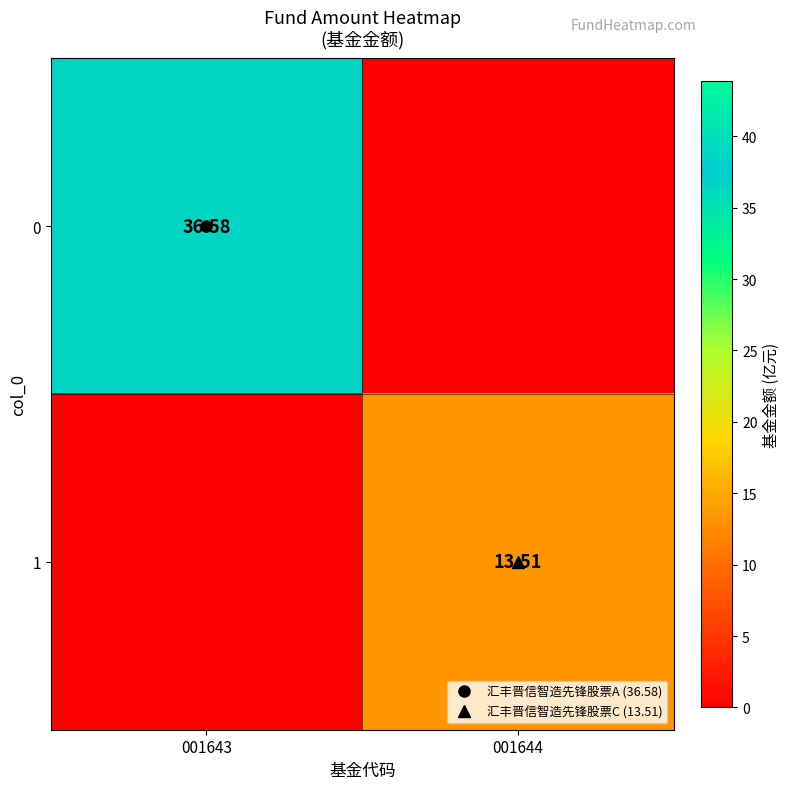

At which label does 1 reach its peak?

001644